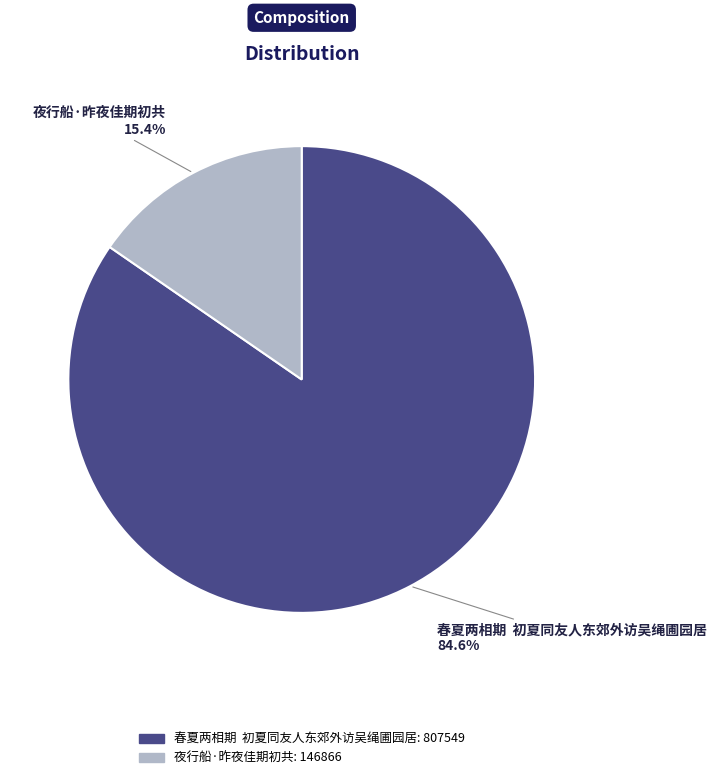

To the nearest percent, what is the average slice percentage?

50%